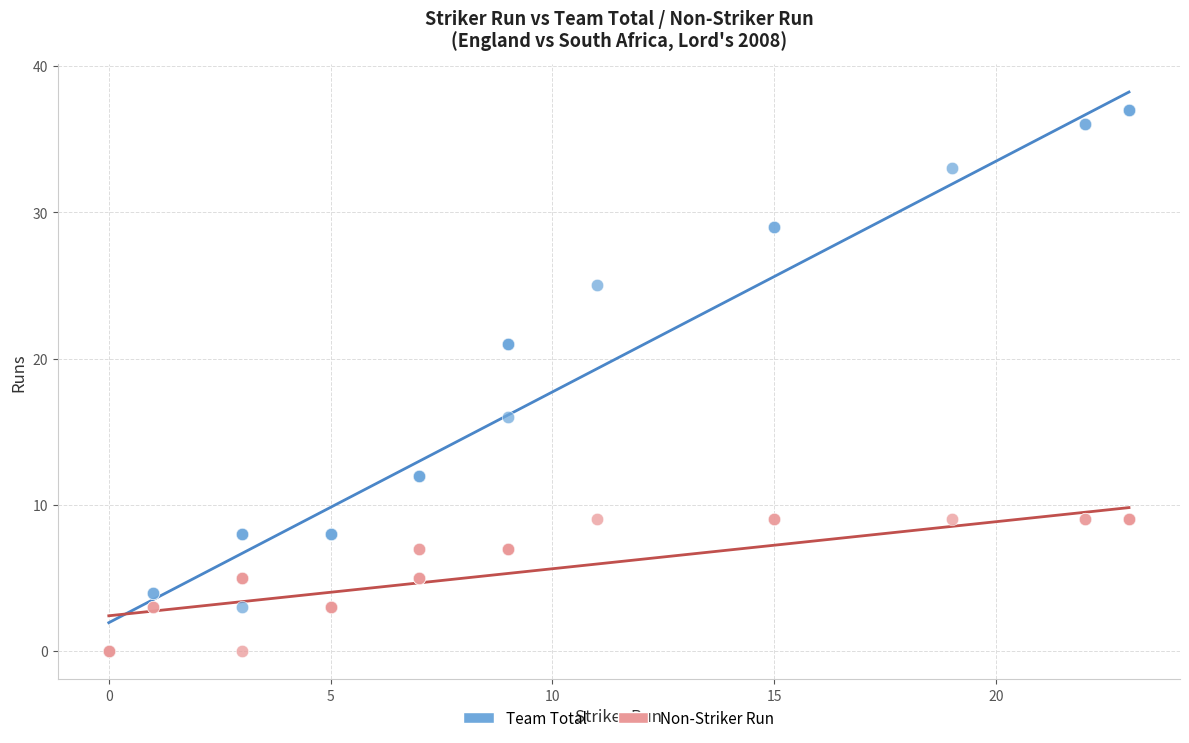

Across all series, what Y value is closest to 18?

16